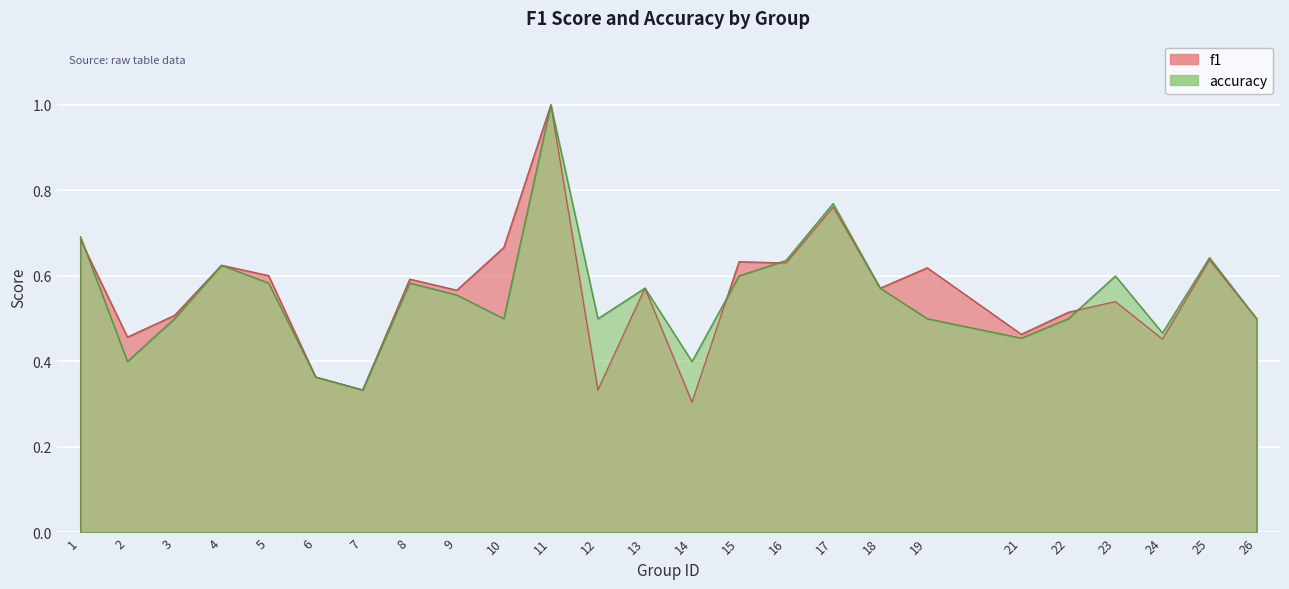

Reading left to right, what are all the values shown in this chart?

f1: 0.7	0.5	0.5	0.6	0.6	0.4	0.3	0.6	0.6	0.7	1.0	0.3	0.6	0.3	0.6	0.6	0.8	0.6	0.6	0.5	0.5	0.5	0.5	0.6	0.5
accuracy: 0.7	0.4	0.5	0.6	0.6	0.4	0.3	0.6	0.6	0.5	1.0	0.5	0.6	0.4	0.6	0.6	0.8	0.6	0.5	0.5	0.5	0.6	0.5	0.6	0.5